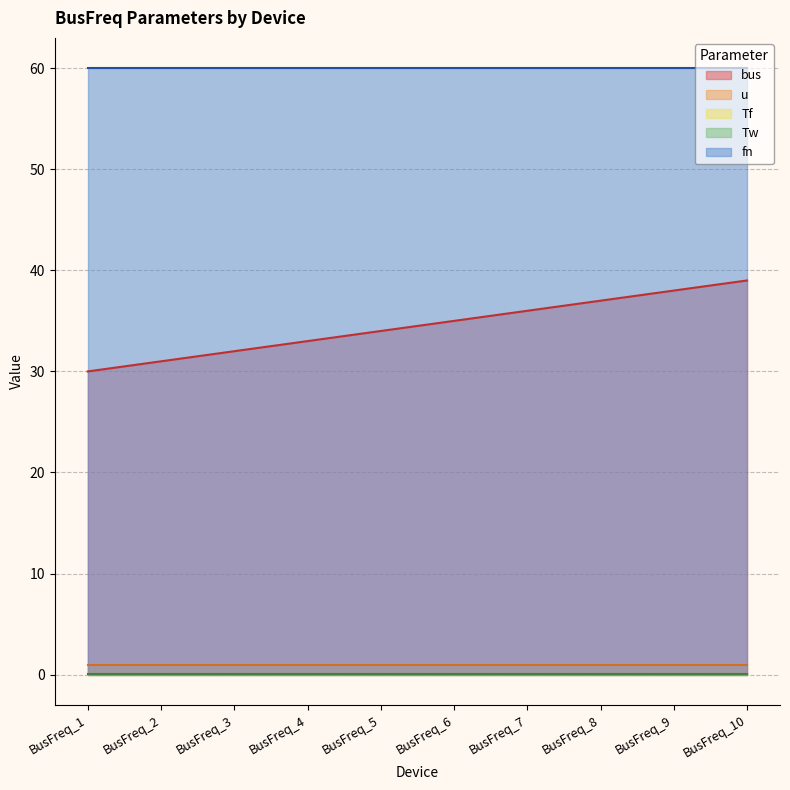

Reading right to left, transcribe all the data shown in this chart.

bus: BusFreq_10=39.0	BusFreq_9=38.0	BusFreq_8=37.0	BusFreq_7=36.0	BusFreq_6=35.0	BusFreq_5=34.0	BusFreq_4=33.0	BusFreq_3=32.0	BusFreq_2=31.0	BusFreq_1=30.0
u: BusFreq_10=1.0	BusFreq_9=1.0	BusFreq_8=1.0	BusFreq_7=1.0	BusFreq_6=1.0	BusFreq_5=1.0	BusFreq_4=1.0	BusFreq_3=1.0	BusFreq_2=1.0	BusFreq_1=1.0
Tf: BusFreq_10=0.0	BusFreq_9=0.0	BusFreq_8=0.0	BusFreq_7=0.0	BusFreq_6=0.0	BusFreq_5=0.0	BusFreq_4=0.0	BusFreq_3=0.0	BusFreq_2=0.0	BusFreq_1=0.0
Tw: BusFreq_10=0.0	BusFreq_9=0.0	BusFreq_8=0.0	BusFreq_7=0.0	BusFreq_6=0.0	BusFreq_5=0.0	BusFreq_4=0.0	BusFreq_3=0.0	BusFreq_2=0.0	BusFreq_1=0.0
fn: BusFreq_10=60.0	BusFreq_9=60.0	BusFreq_8=60.0	BusFreq_7=60.0	BusFreq_6=60.0	BusFreq_5=60.0	BusFreq_4=60.0	BusFreq_3=60.0	BusFreq_2=60.0	BusFreq_1=60.0